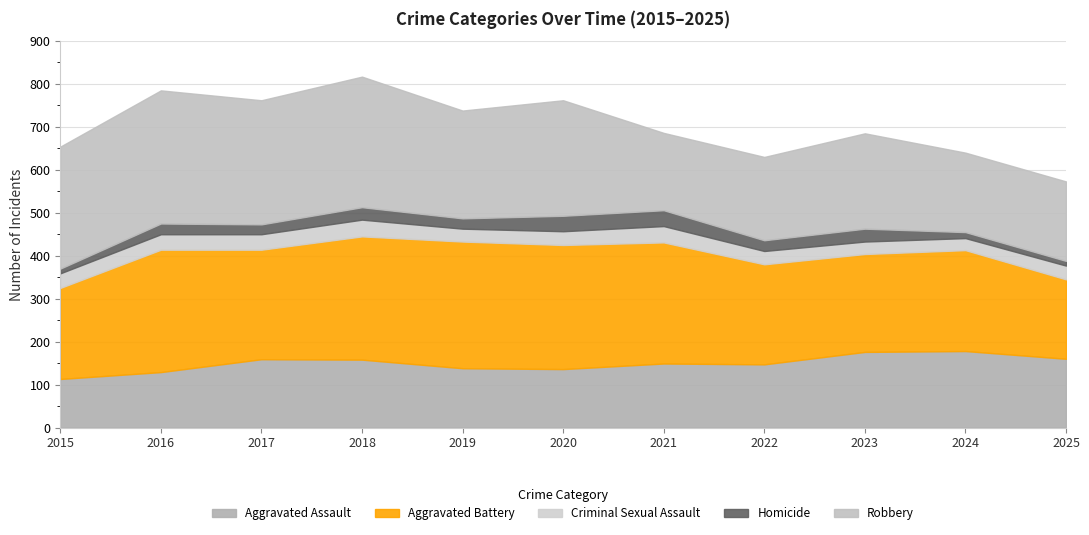

Reading left to right, what are all the values shown in this chart?

Aggravated Assault: 113	129	159	158	138	136	149	147	176	178	160
Aggravated Battery: 212	285	255	287	295	289	282	233	228	235	185
Criminal Sexual Assault: 34	36	36	39	30	32	38	31	29	28	32
Homicide: 11	25	23	29	24	36	37	25	30	14	11
Robbery: 284	310	289	304	251	269	180	194	222	185	185